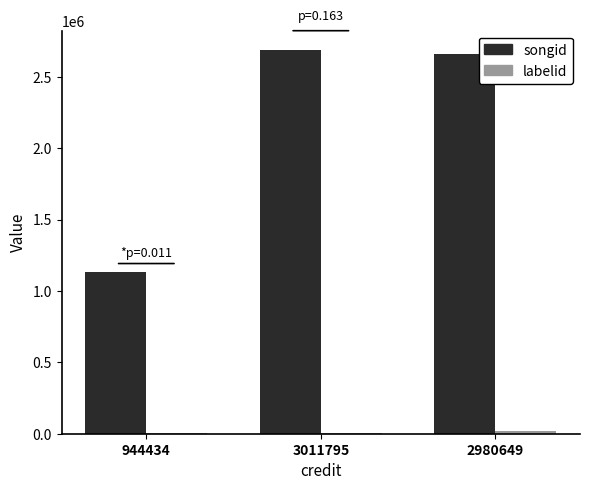

Which series has the widest spread of values?

songid